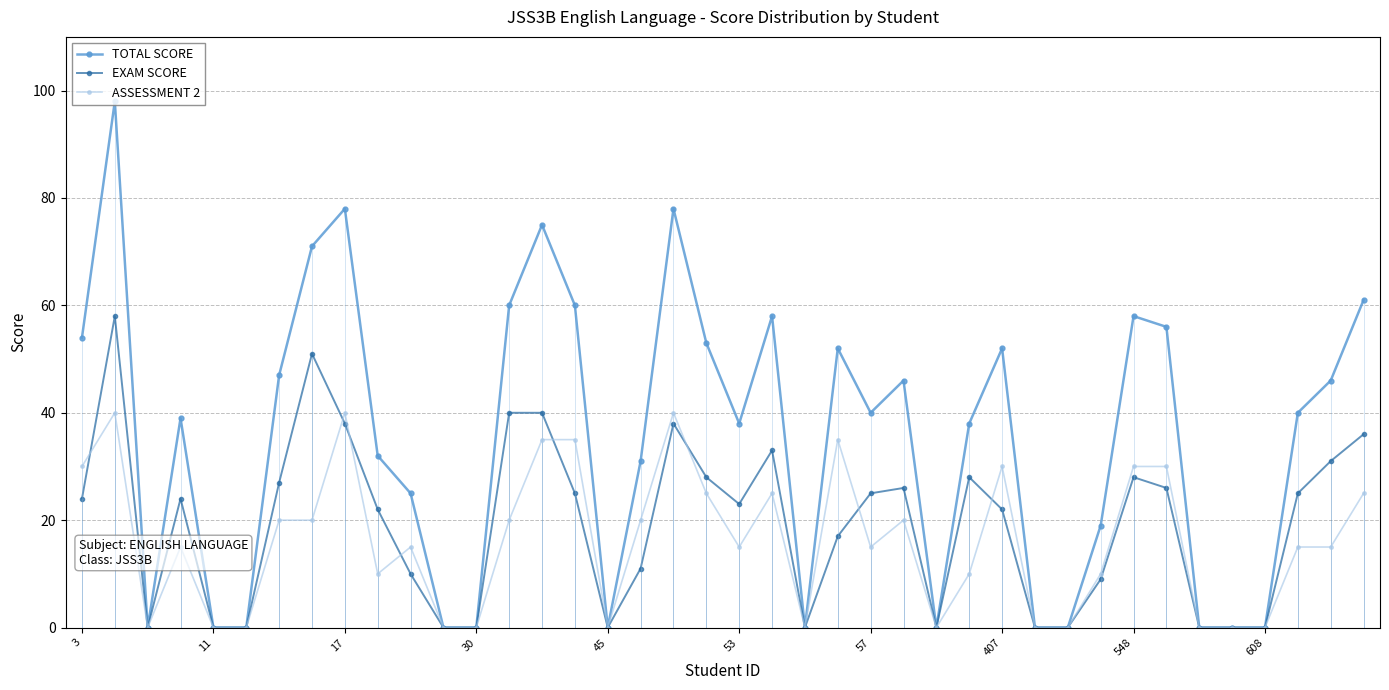

The value of ASSESSMENT 2 at 18 is 40. True or false?

True